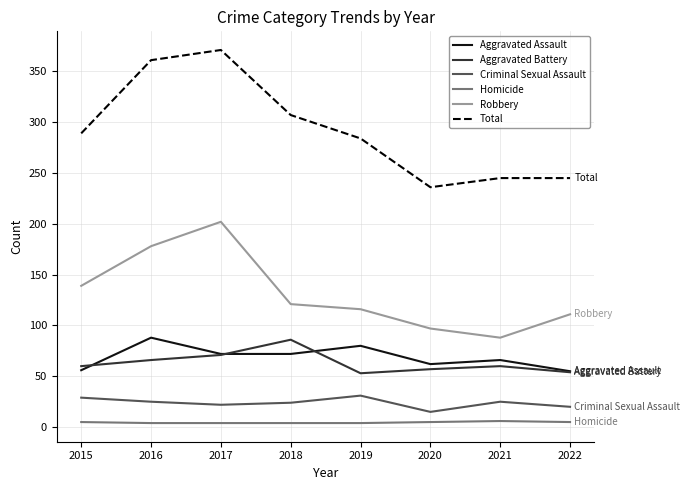

At how many categories does at least one series exceed 209?

8